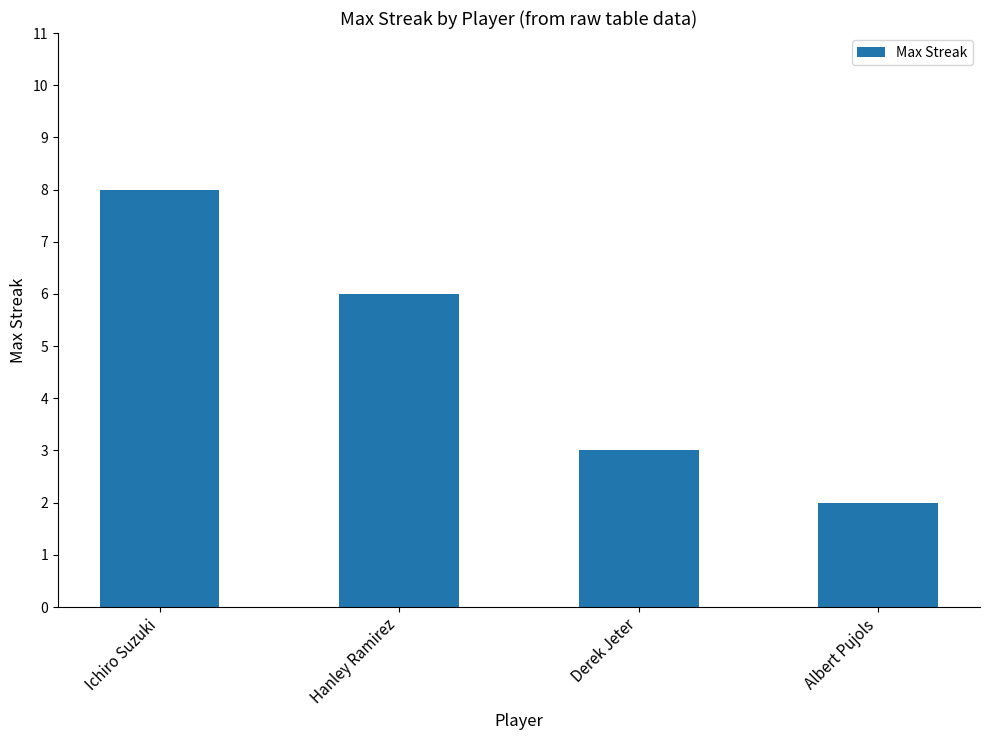

Reading right to left, what are all the values shown in this chart?

Albert Pujols=2	Derek Jeter=3	Hanley Ramirez=6	Ichiro Suzuki=8